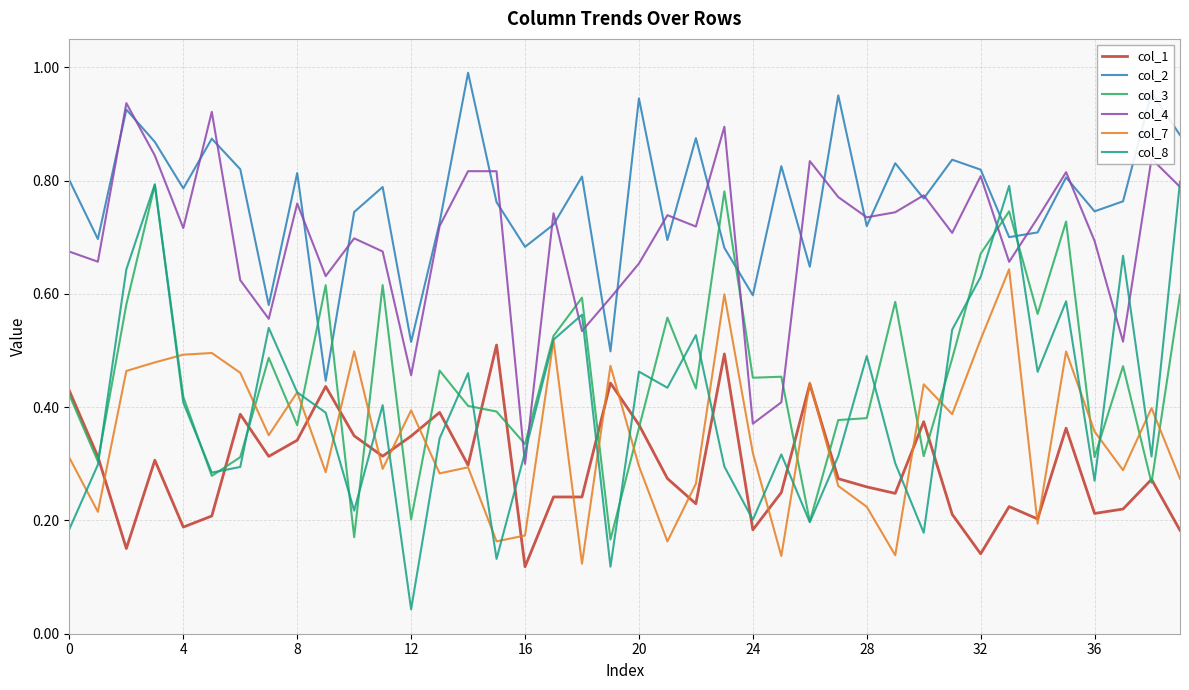

Which series has the largest range (max minus min)?

col_8